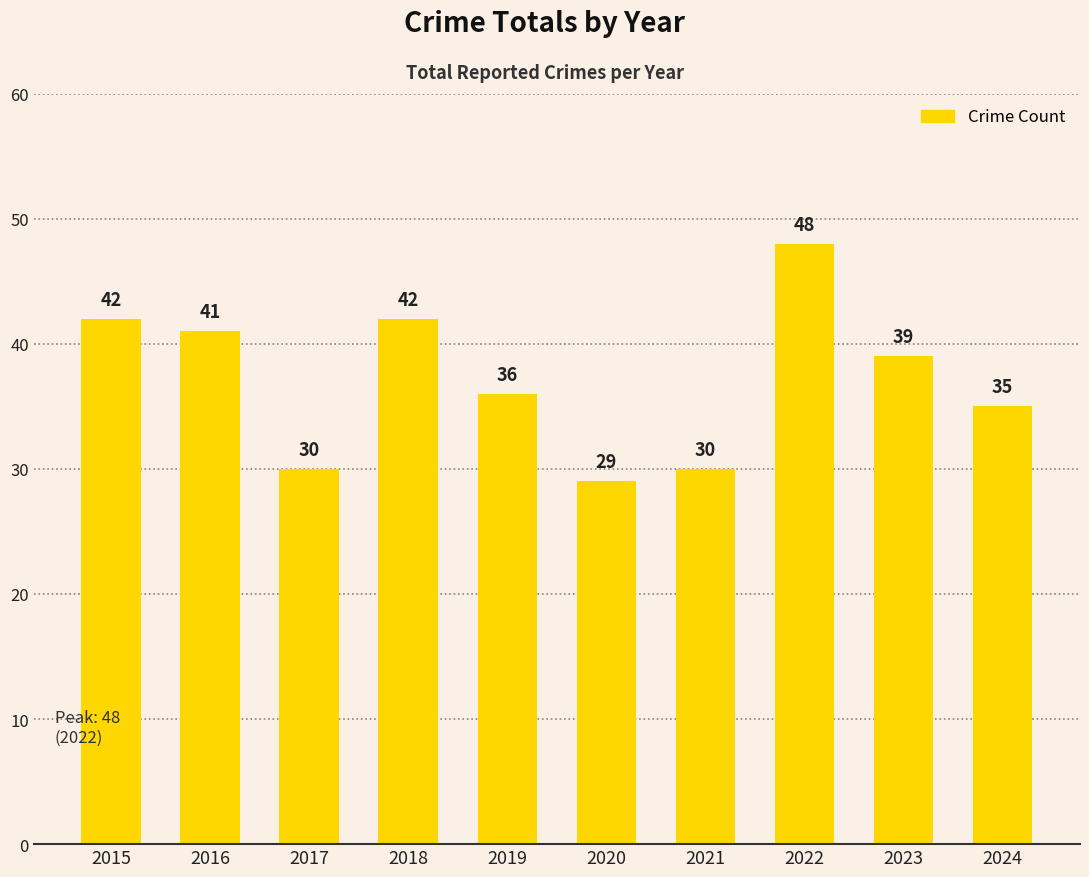

What is the change in value from 2020 to 2023?

+10